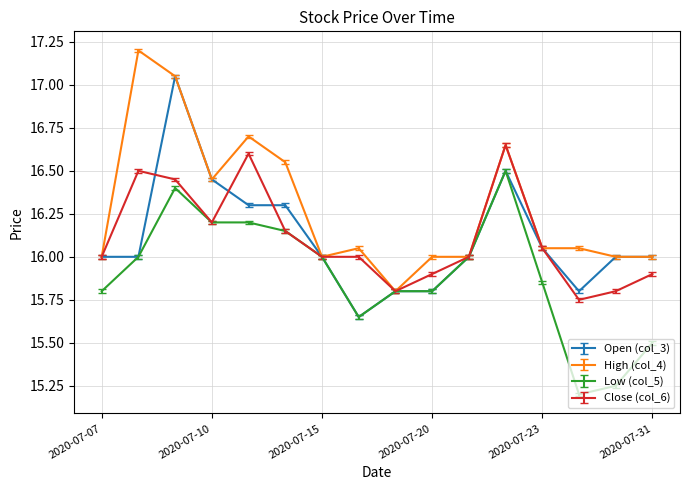

Which series has the largest total across all categories?

High (col_4)